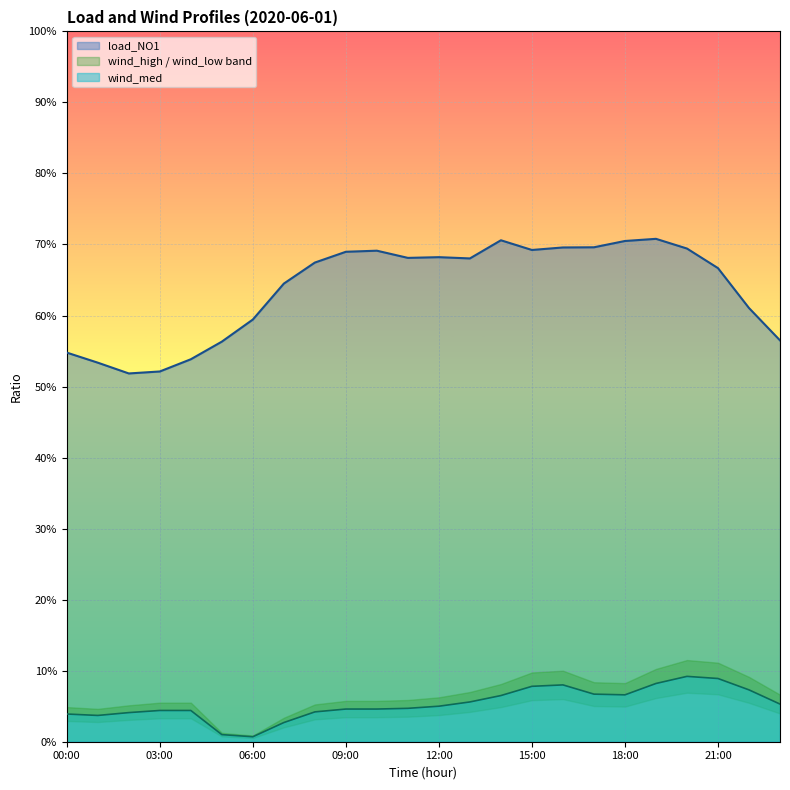

How many lines are shown in the chart?

2